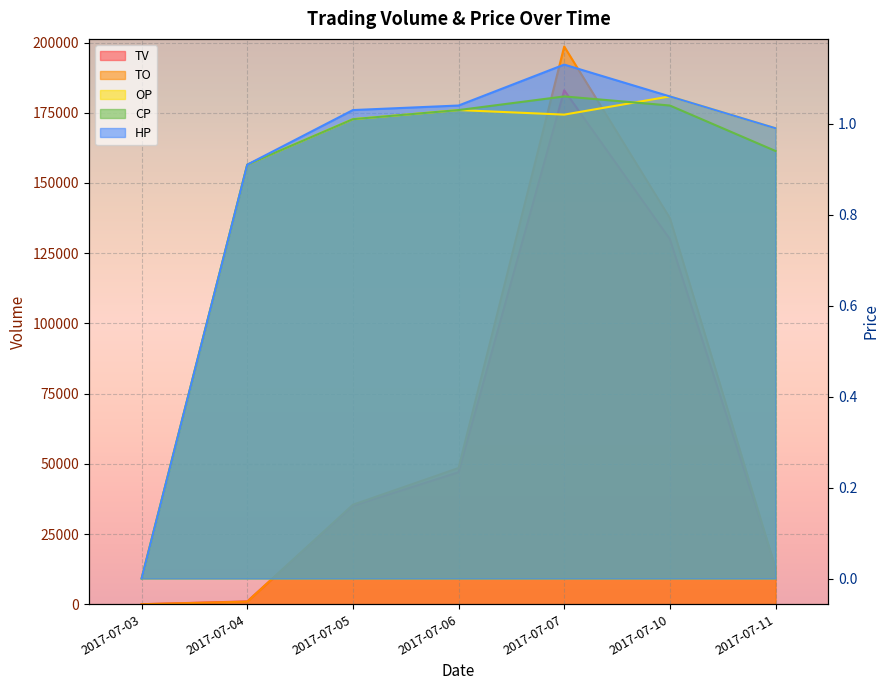

What is the difference between the second highest and second lowest values in the TV series?

129000.0